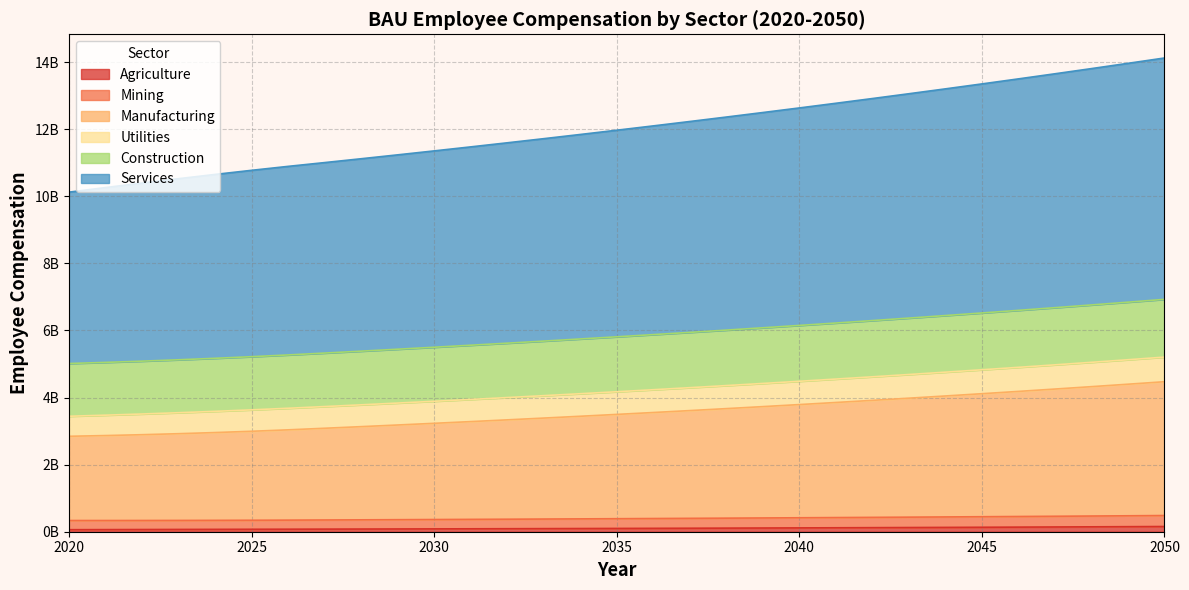

True or false: Construction and Manufacturing intersect in this chart.

False